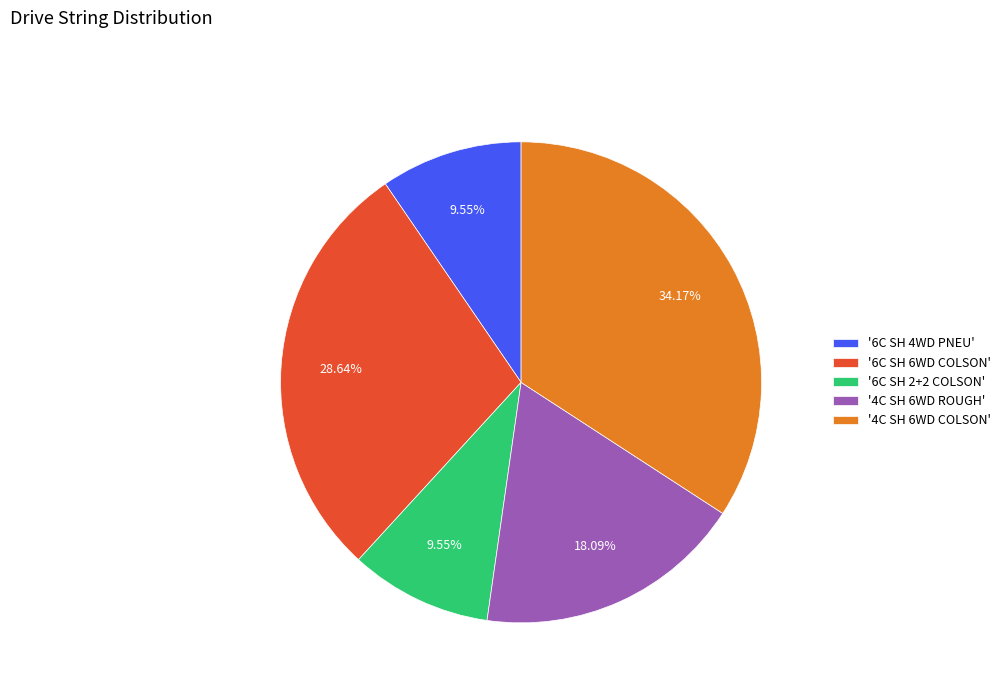

Between '6C SH 4WD PNEU' and '4C SH 6WD ROUGH', which is larger?

'4C SH 6WD ROUGH'